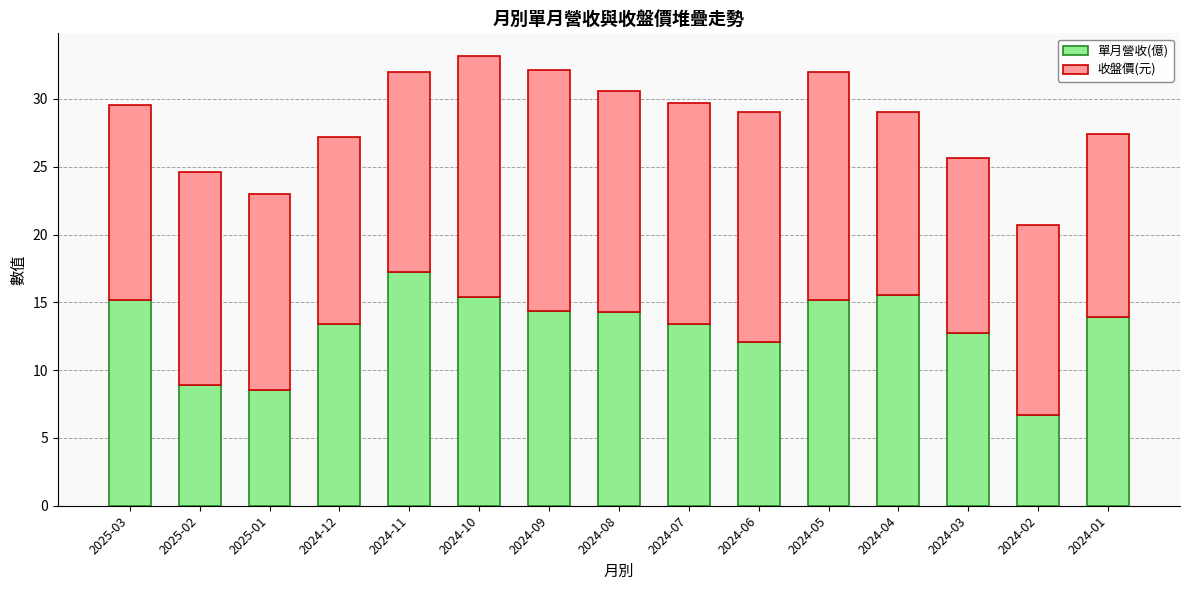

What is the difference between the 單月營收(億) values at 2024-02 and 2025-02?

2.2